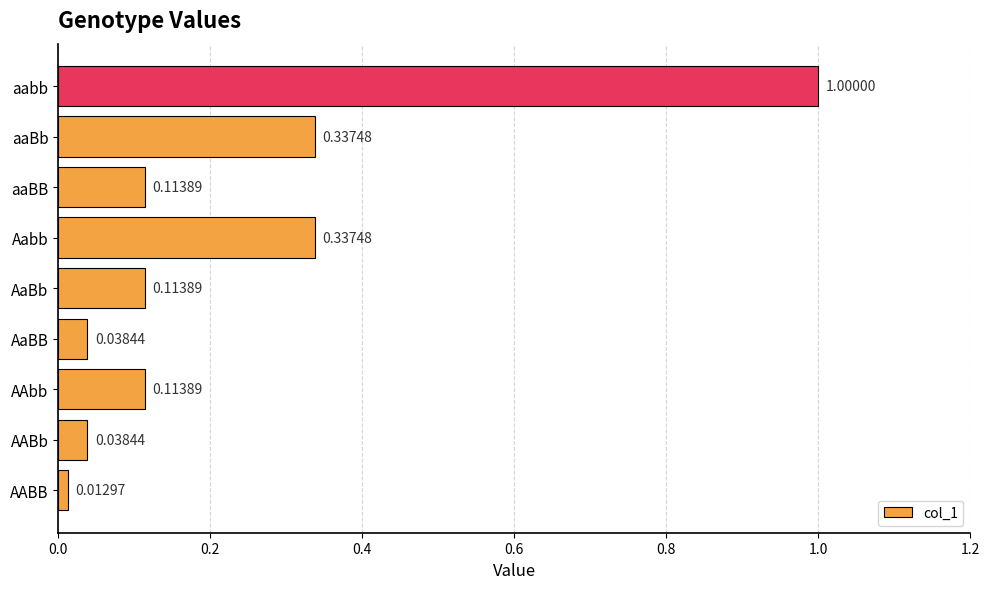

What is the difference between the values at AaBb and aabb?

0.9